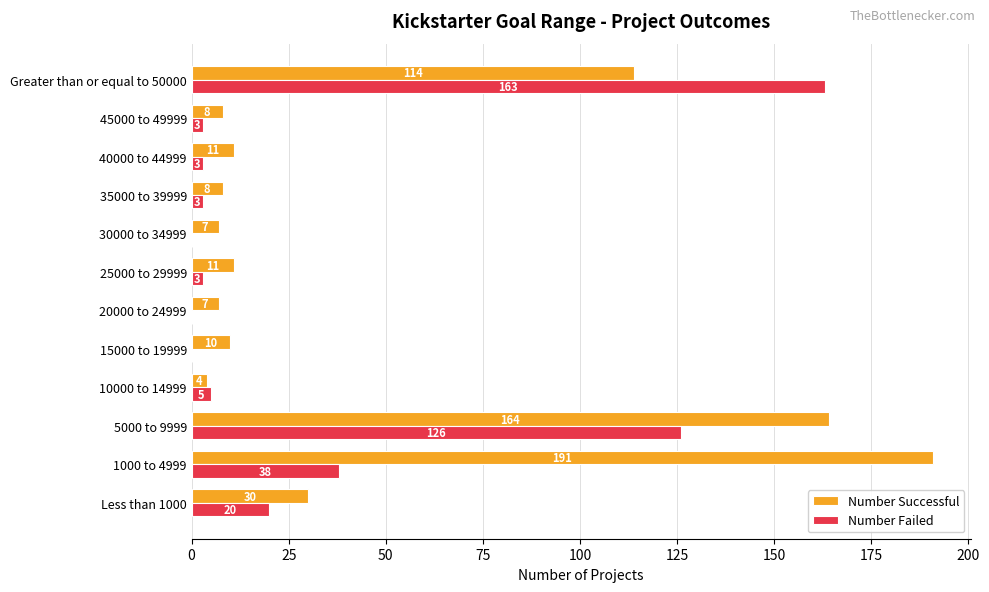

Where is Number Failed nearest to the value 81?

1000 to 4999